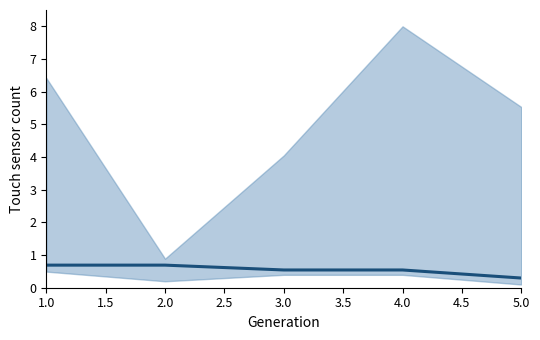

What is the value of the 2nd point from the left?

0.7